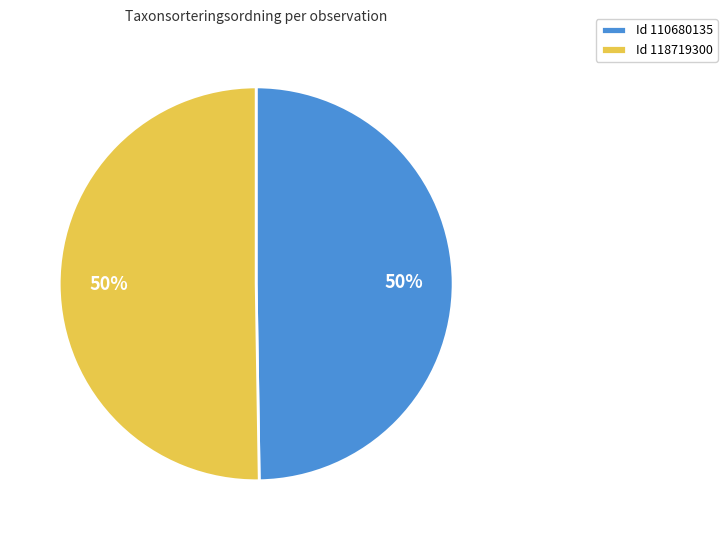

Approximately how many times larger is the value at Id 118719300 compared to Id 110680135?

1.0